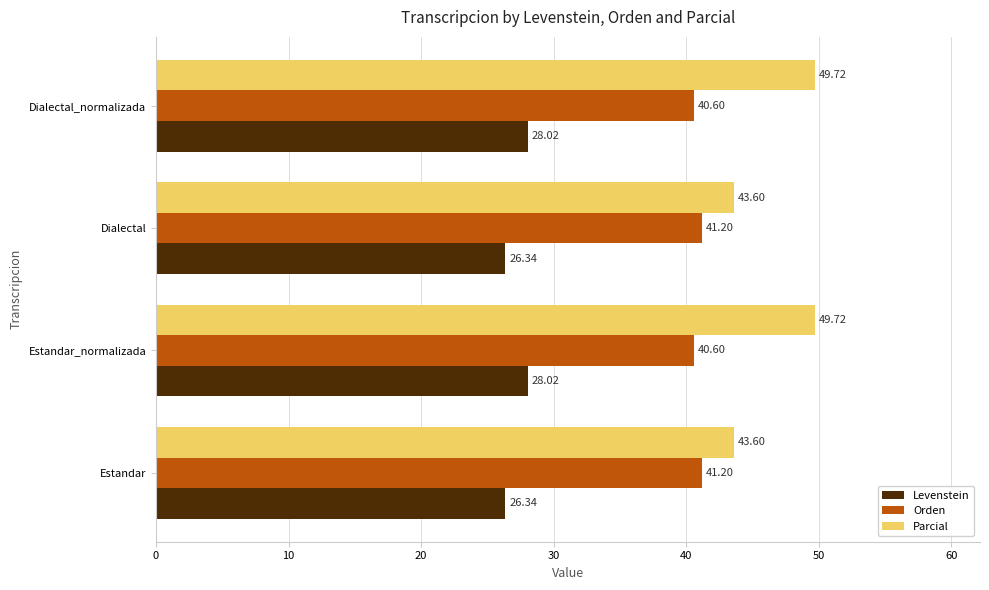

Rank the series by their average value, from lowest to highest.

Levenstein, Orden, Parcial